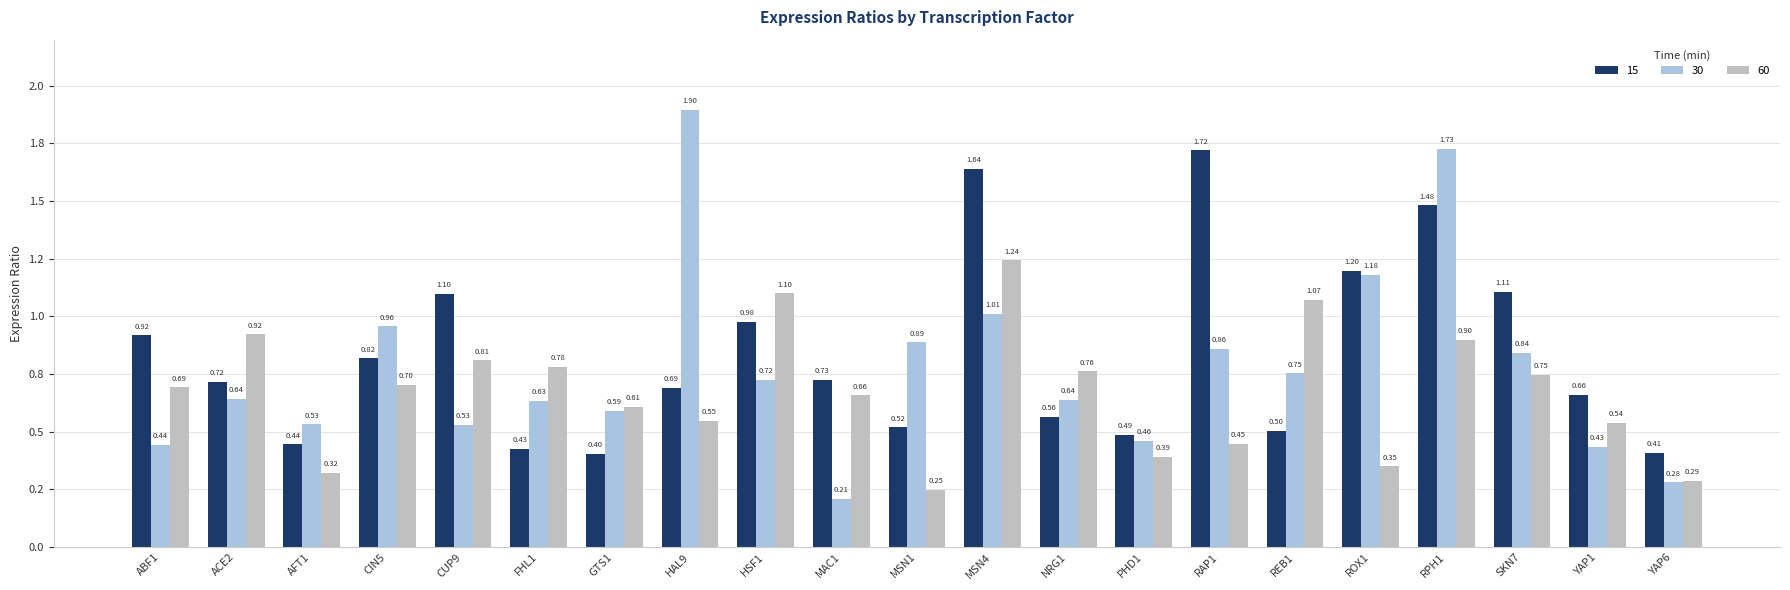

Does the chart contain stacked bars?

No